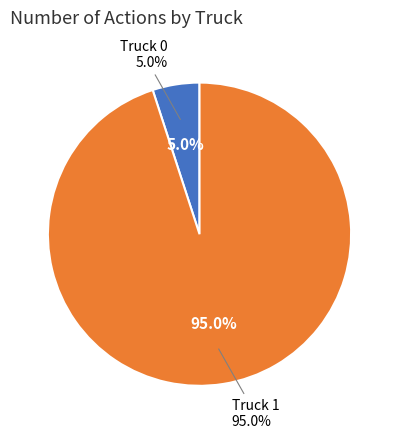

Which category has the biggest portion of the pie?

Truck 1